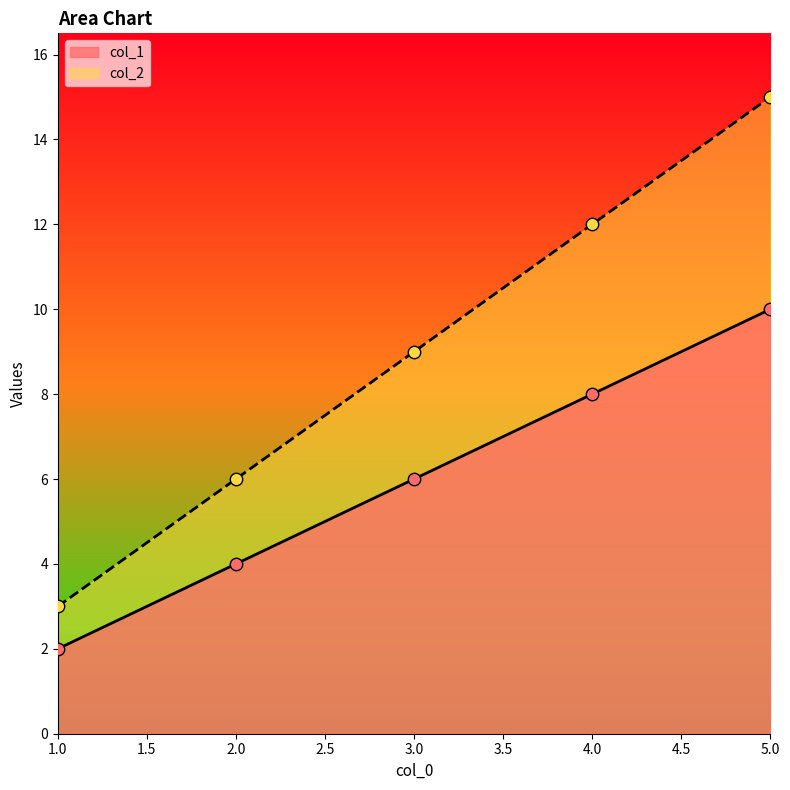

Is the value of col_2 at 3.0 greater than the value of col_1 at 4.0?

Yes